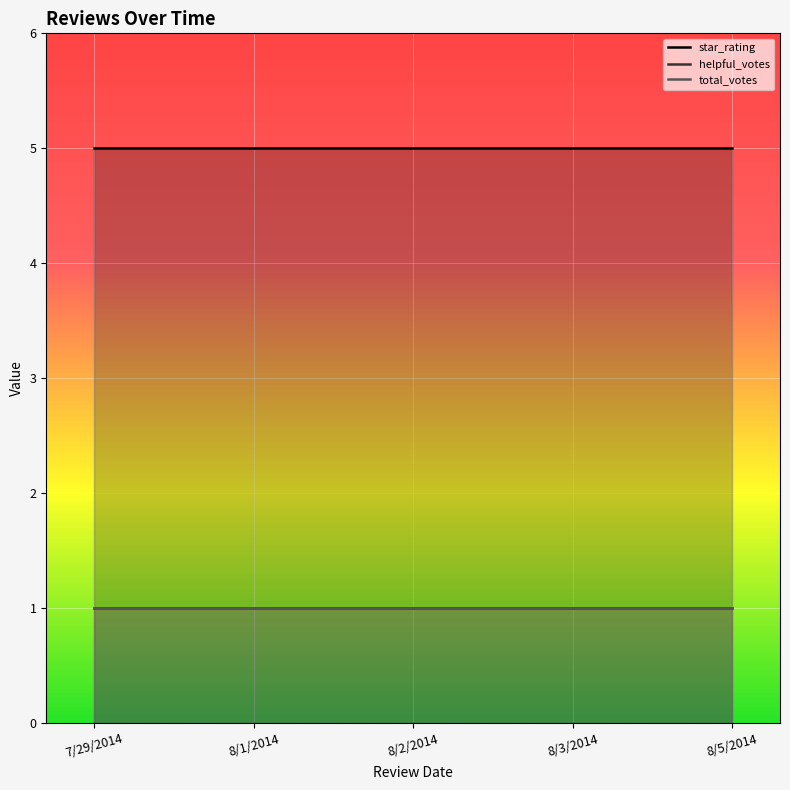

Rank the series by their maximum value, from highest to lowest.

star_rating, helpful_votes, total_votes